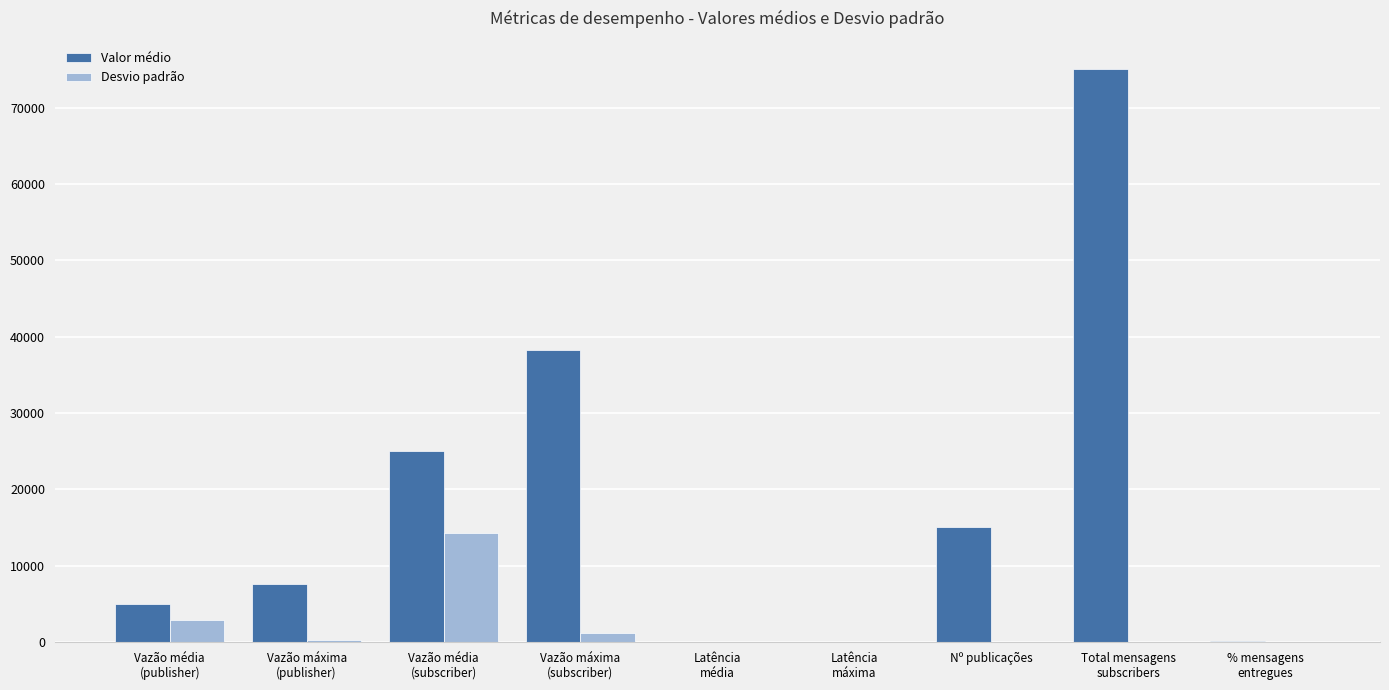

The Desvio padrão series shows 0.0 at Nº publicações. True or false?

True